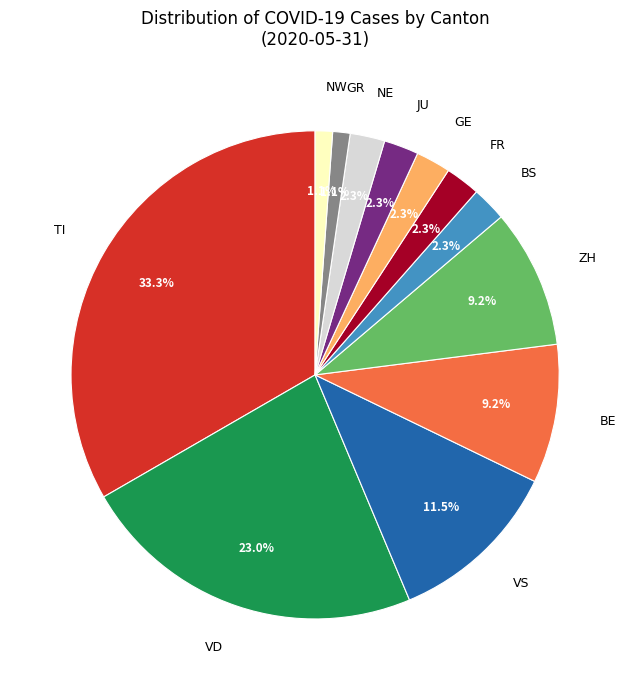

Does any single category account for the majority?

No